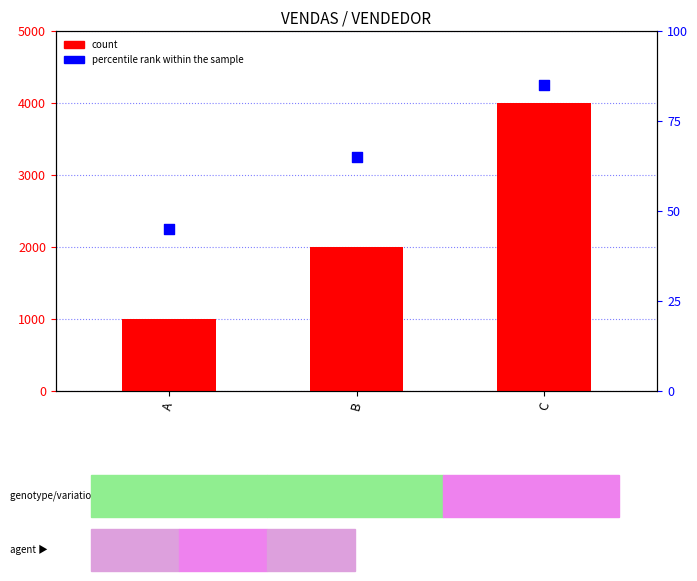

Which series has the widest spread of Y values?

count